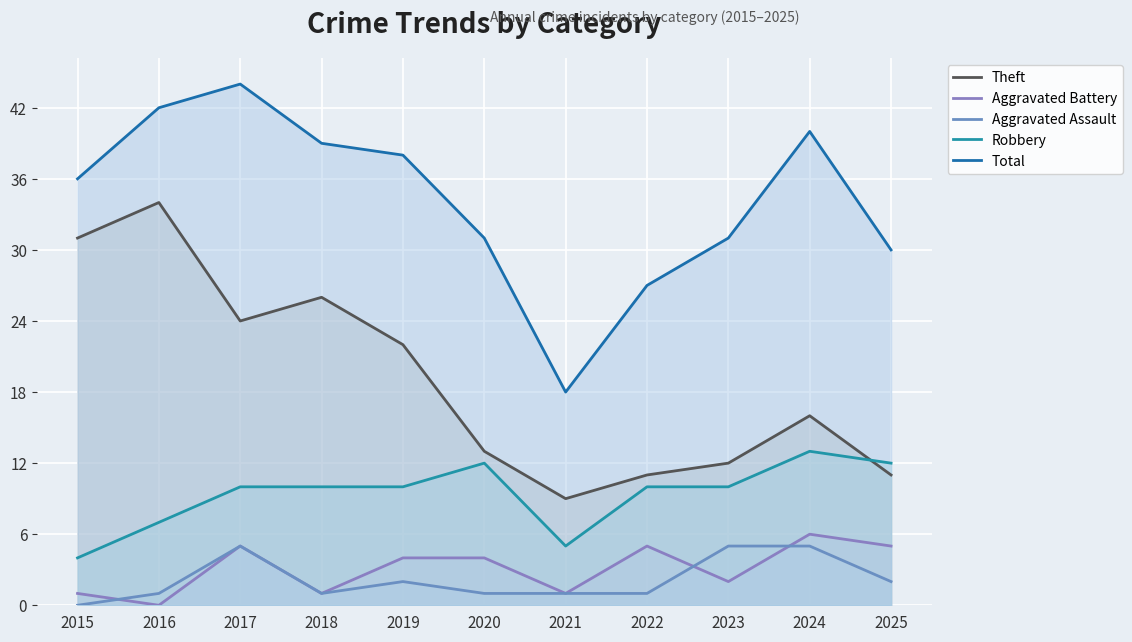

How many Robbery values are between 7 and 12?

8